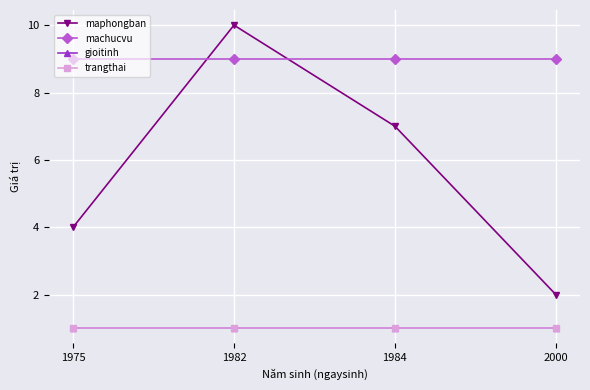

Reading right to left, extract all data points from this chart.

maphongban: 2000=2	1984=7	1982=10	1975=4
machucvu: 2000=9	1984=9	1982=9	1975=9
gioitinh: 2000=1	1984=1	1982=1	1975=1
trangthai: 2000=1	1984=1	1982=1	1975=1